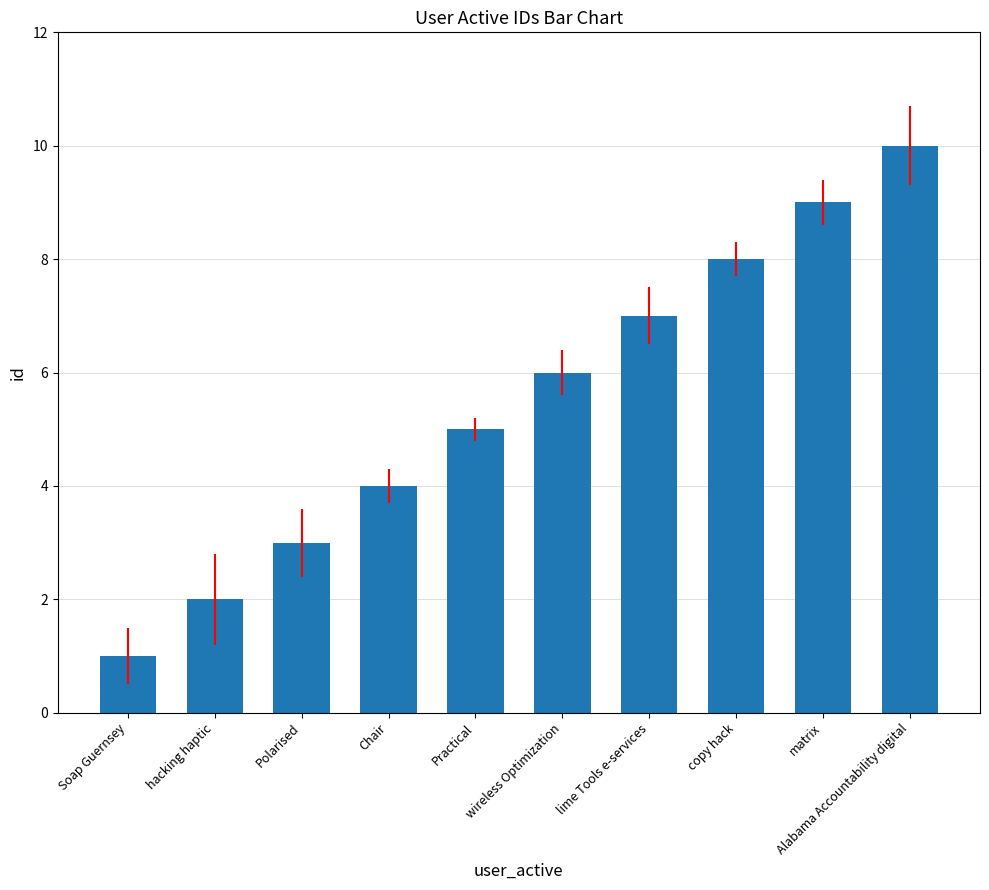

The chart shows a value of 13 at Alabama Accountability digital. True or false?

False